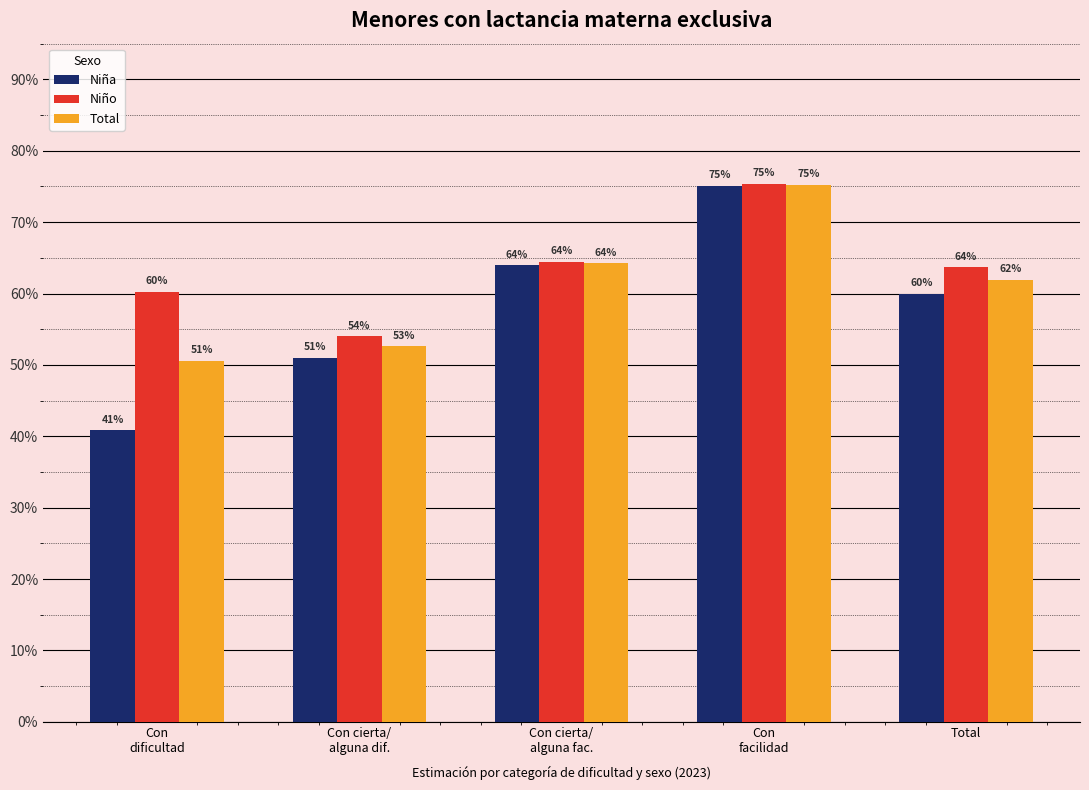

At which label does Niña reach its minimum?

Con
dificultad